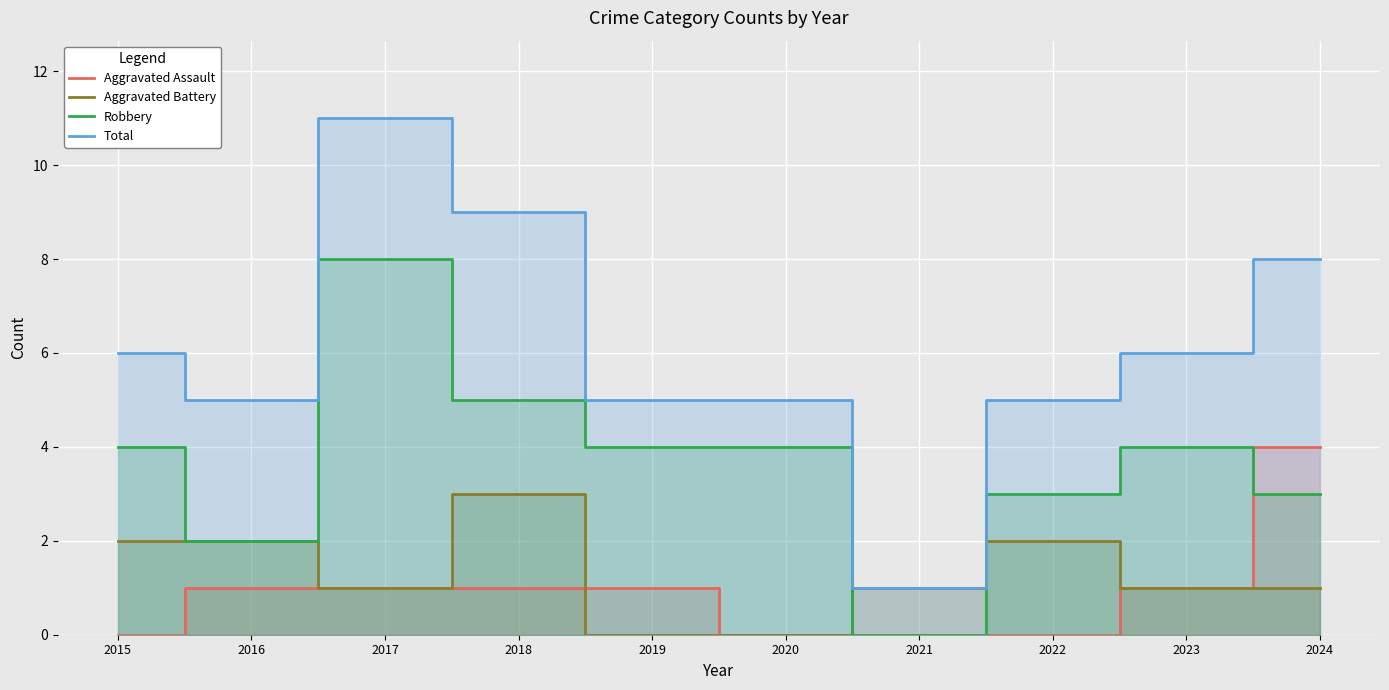

The value of Aggravated Battery at 2015 is 1. True or false?

False